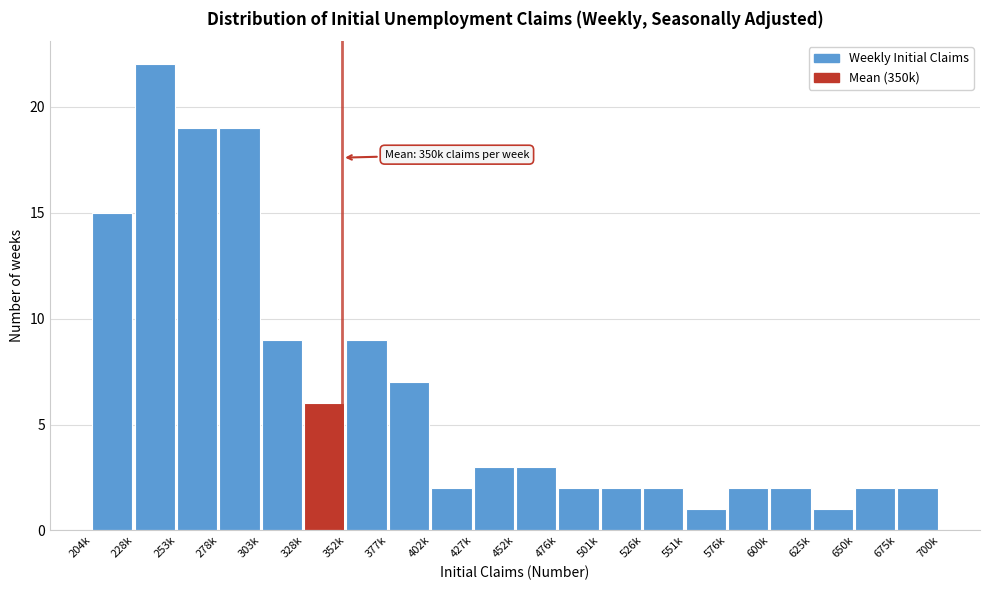

Reading left to right, list all the values displayed in this chart.

204k=15	228k=22	253k=19	278k=19	303k=9	328k=6	352k=9	377k=7	402k=2	427k=3	452k=3	476k=2	501k=2	526k=2	551k=1	576k=2	600k=2	625k=1	650k=2	675k=2